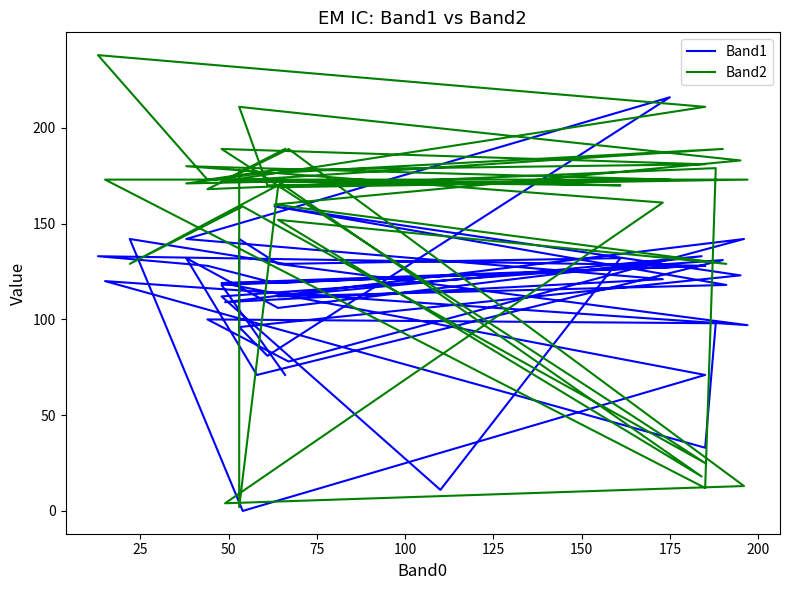

Reading left to right, list all the values displayed in this chart.

Band1: 71	118	128	133	128	119	128	119	71	0	142	129	132	11	112	131	71	132	106	133	112	118	159	123	96	81	216	142	121	109	142	78	100	98	33	120	97	129	142	94
Band2: 189	172	211	238	173	178	181	189	25	159	129	172	170	172	172	189	176	171	172	18	152	129	160	183	211	170	173	180	161	4	13	189	168	179	12	173	173	169	2	178